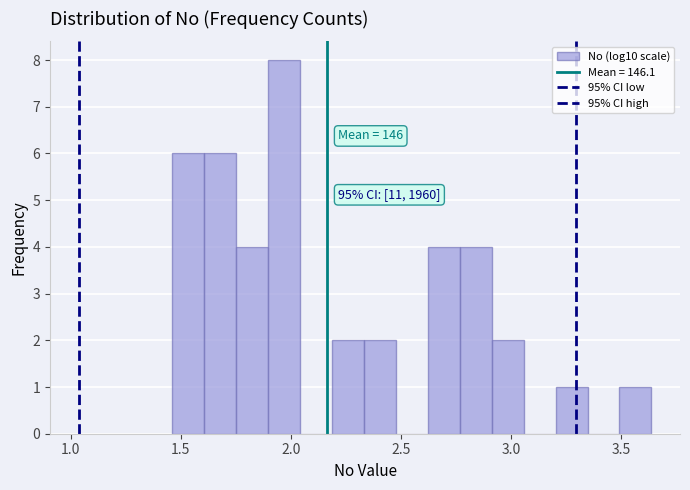

Read against the x-axis, roughly where is the centre of the tallest bar?

1.95